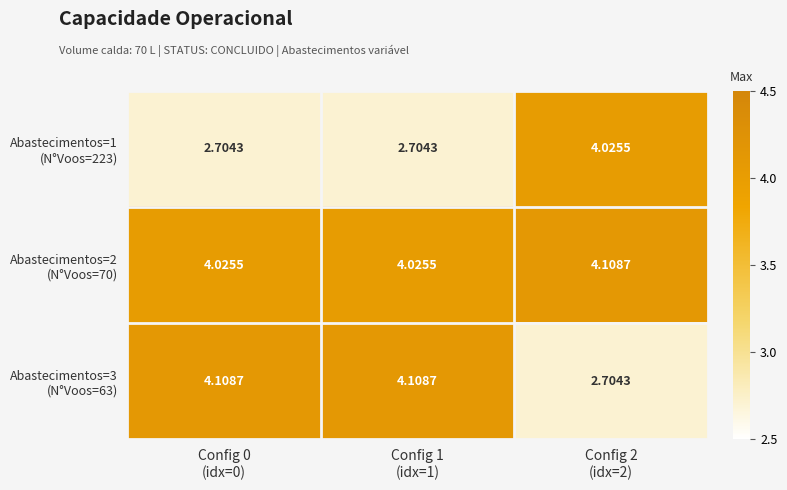

At how many categories does at least one series exceed 3?

3